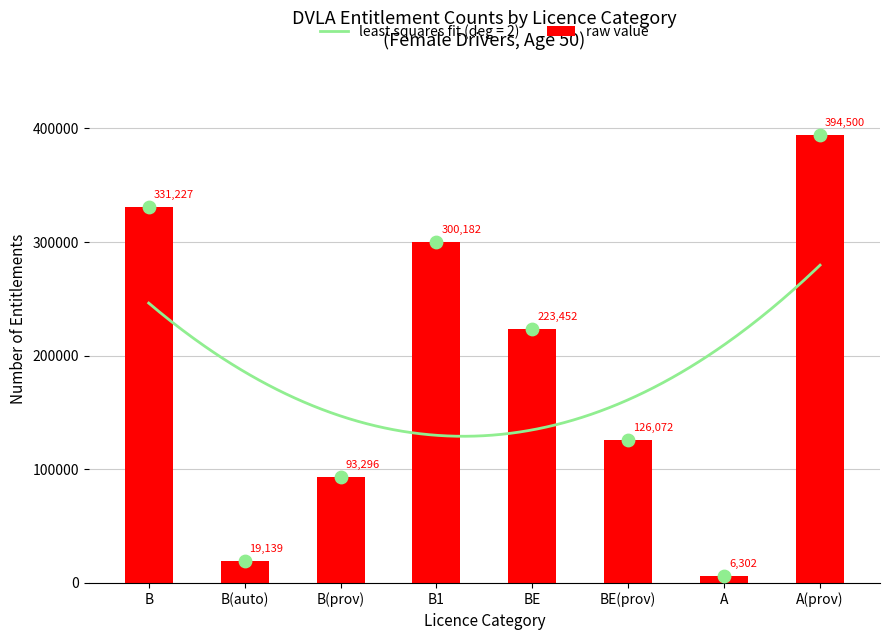

What is the ratio of the value at B(auto) to the value at B1?

0.1